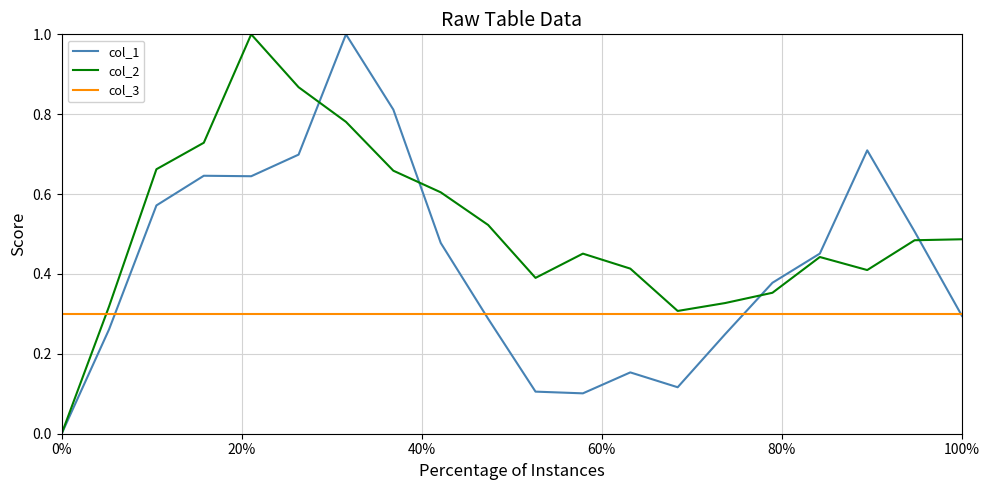

Which series has the largest total across all categories?

col_2